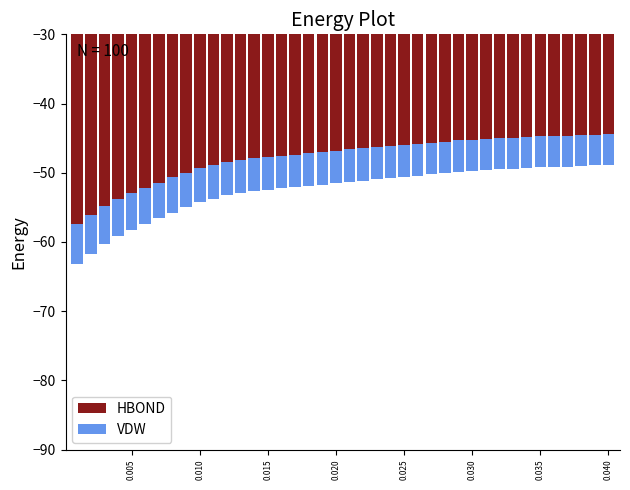

The value of HBOND at 0.015 is -47.7. True or false?

True